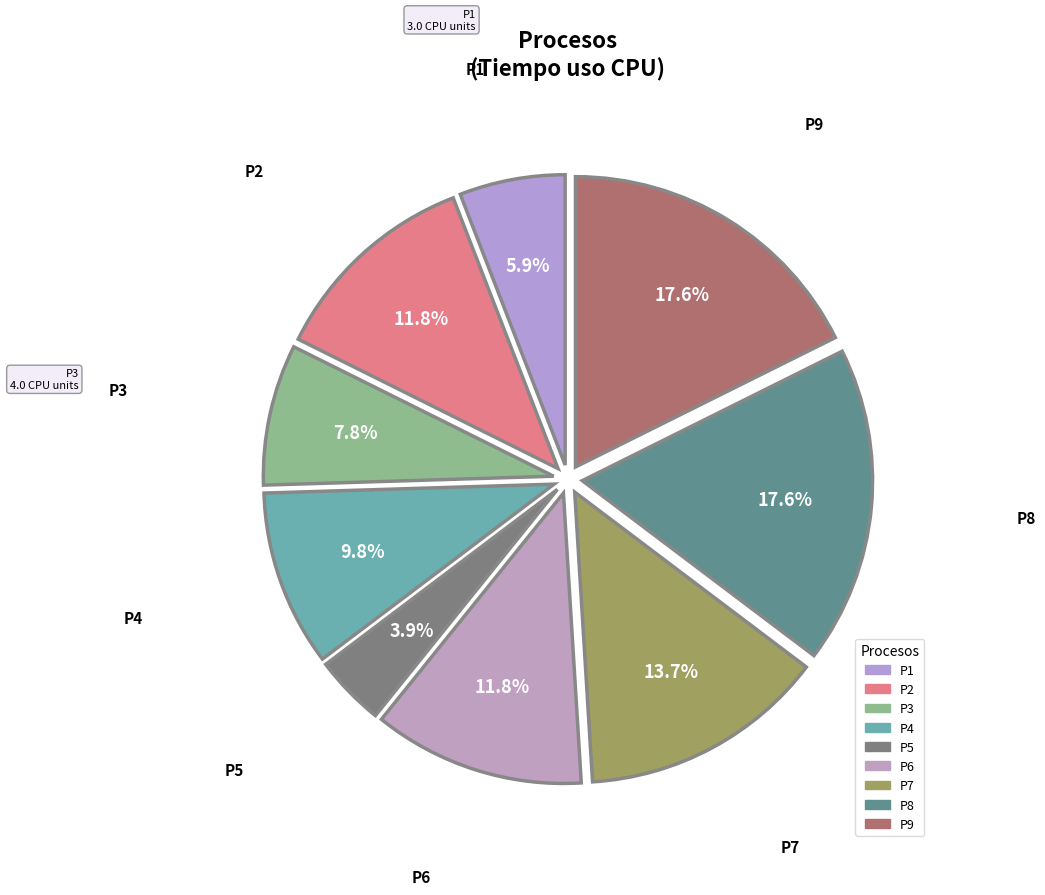

Between P9 and P5, which is larger?

P9